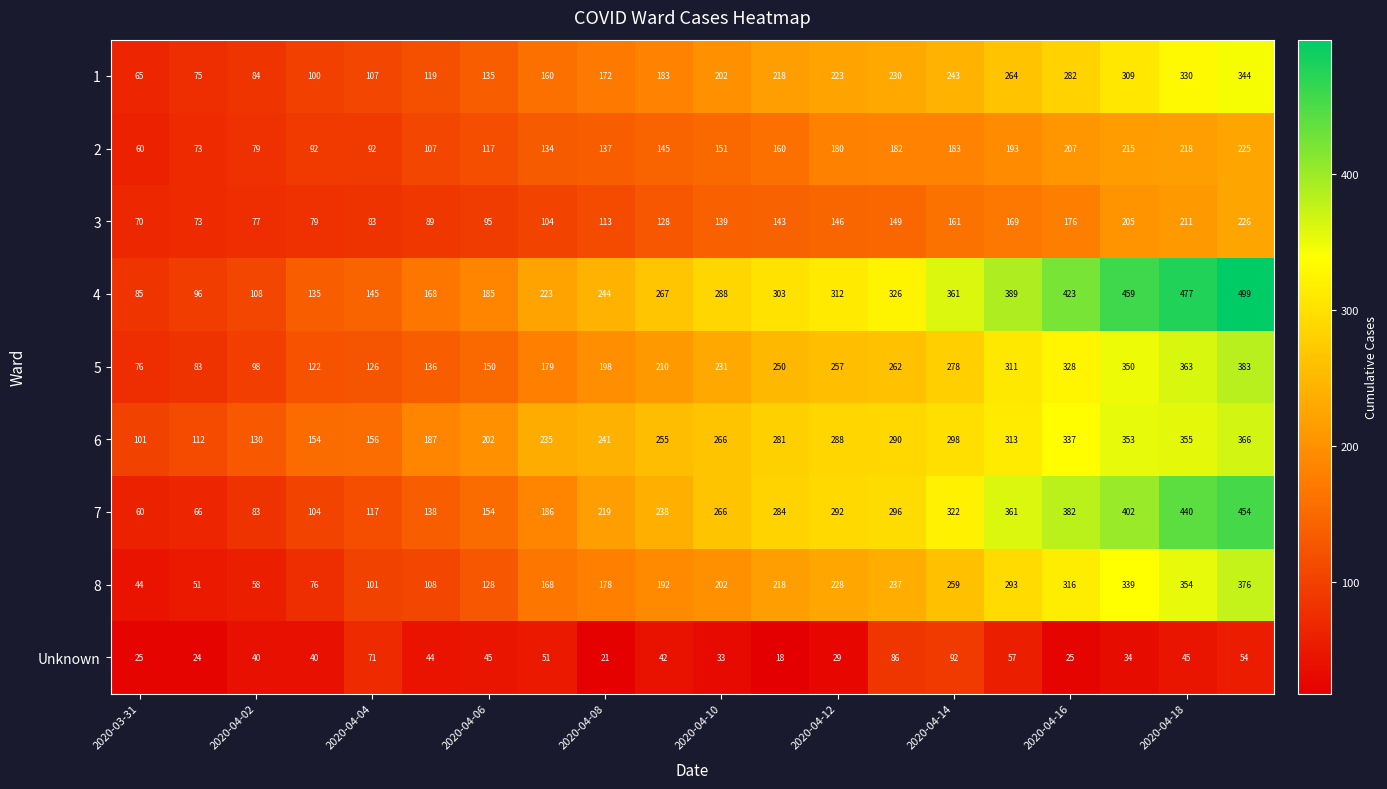

List the series in order of their peak value, highest first.

4, 7, 5, 8, 6, 1, 3, 2, Unknown